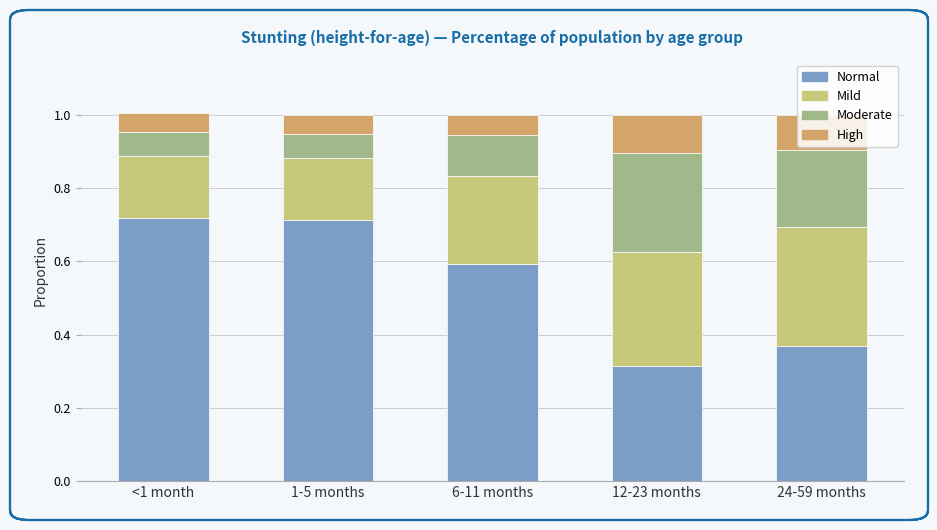

The Normal series shows 0.2 at 12-23 months. True or false?

False